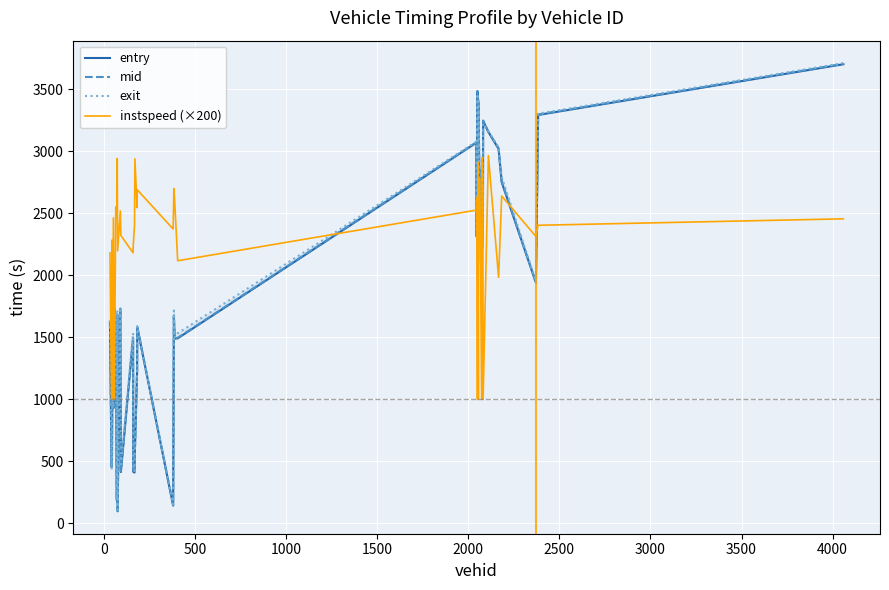

Which series has the widest spread of values?

entry